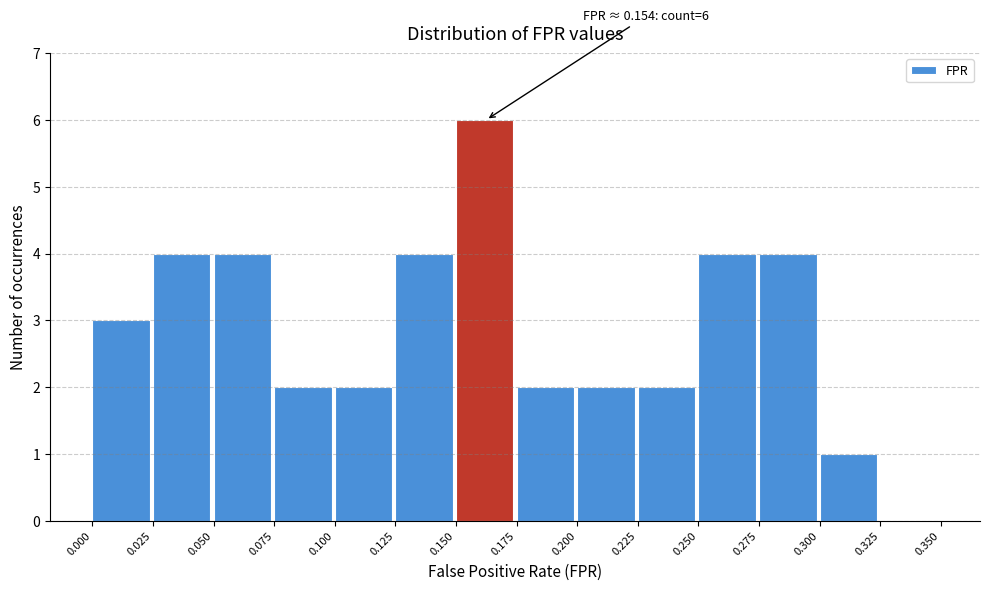

Over which range of the x-axis is the bar tallest?

0.150 to 0.175